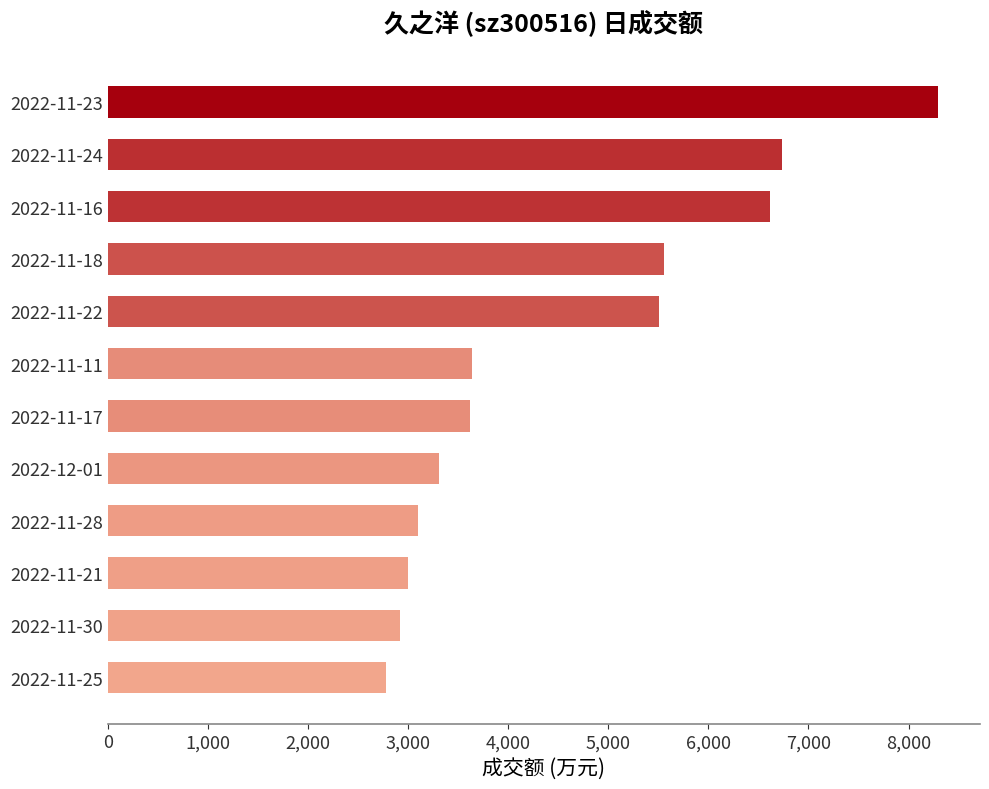

What is the change in value from 2022-11-16 to 2022-11-30?

-3703